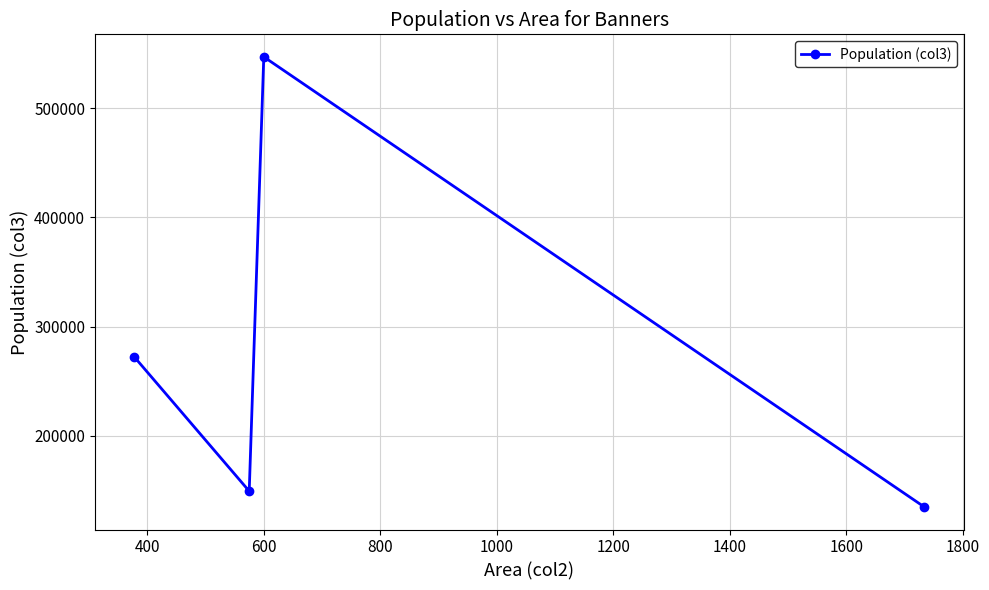

How many interior local valleys (lower than both neighbors) does the data have?

1